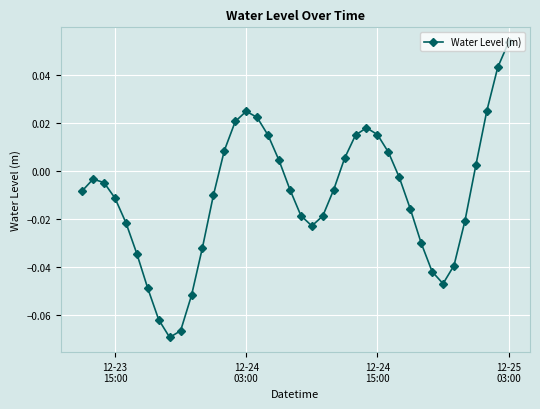

How many points are lower than both their immediate neighbors (excluding endpoints)?

3